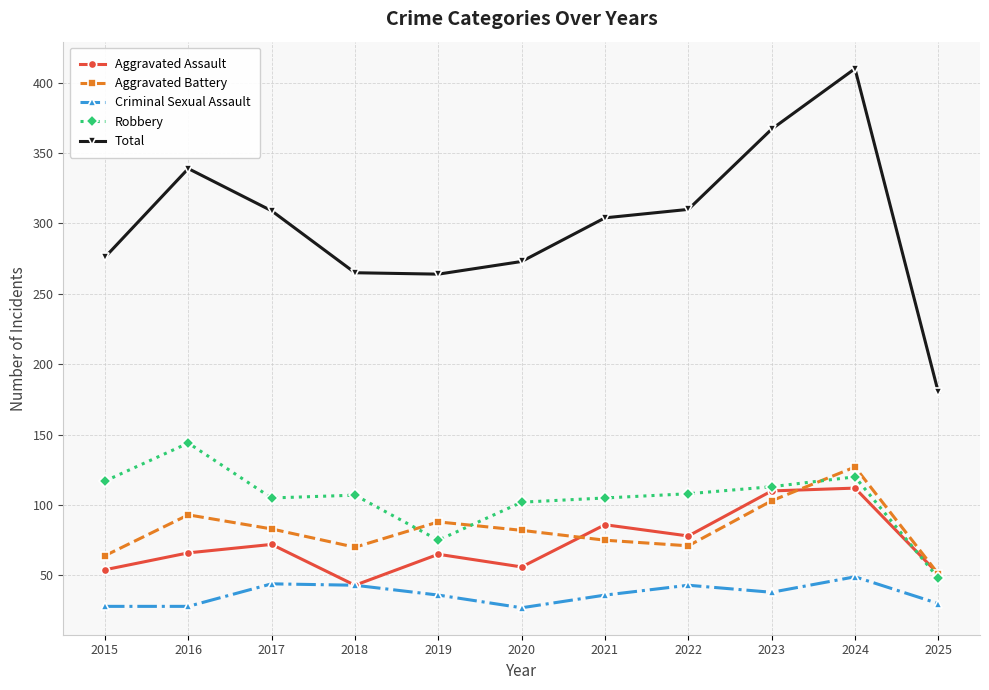

True or false: Criminal Sexual Assault and Robbery intersect in this chart.

False